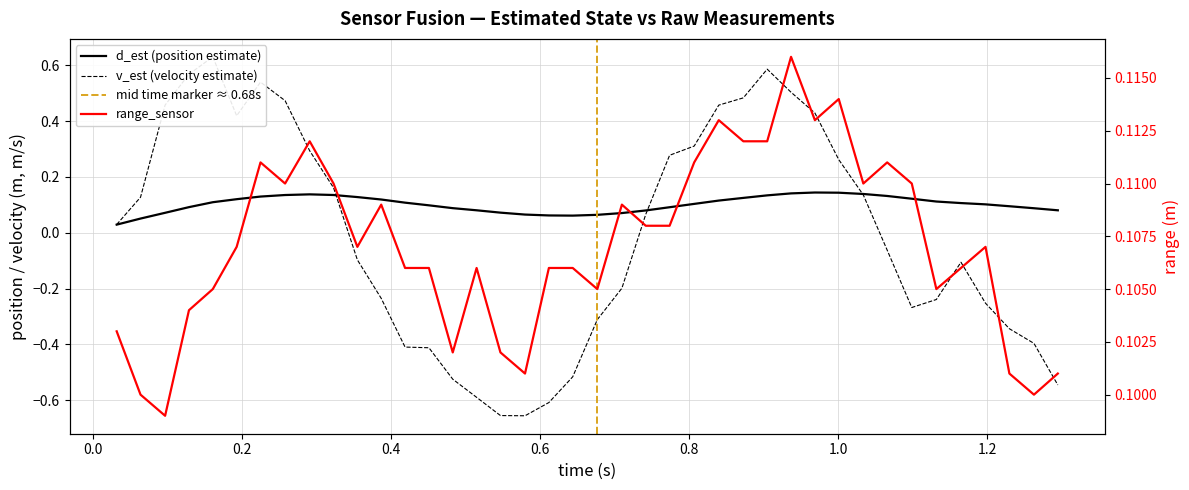

Which series has the largest total across all categories?

range_sensor